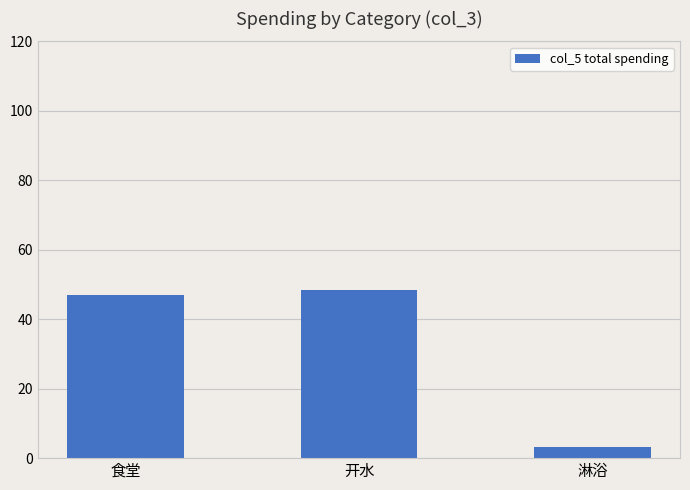

Reading left to right, list all the values displayed in this chart.

食堂=47.1	开水=48.4	淋浴=3.2